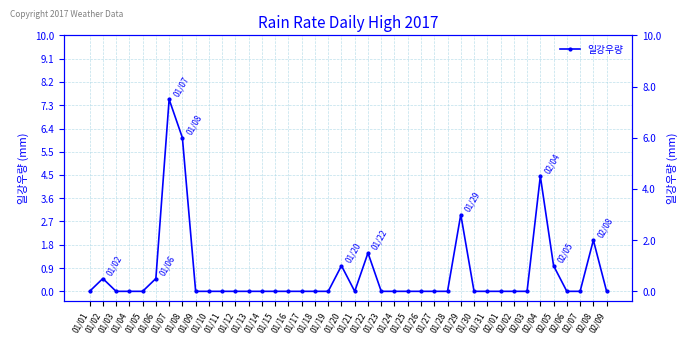

How many points are higher than both their immediate neighbors (excluding endpoints)?

7